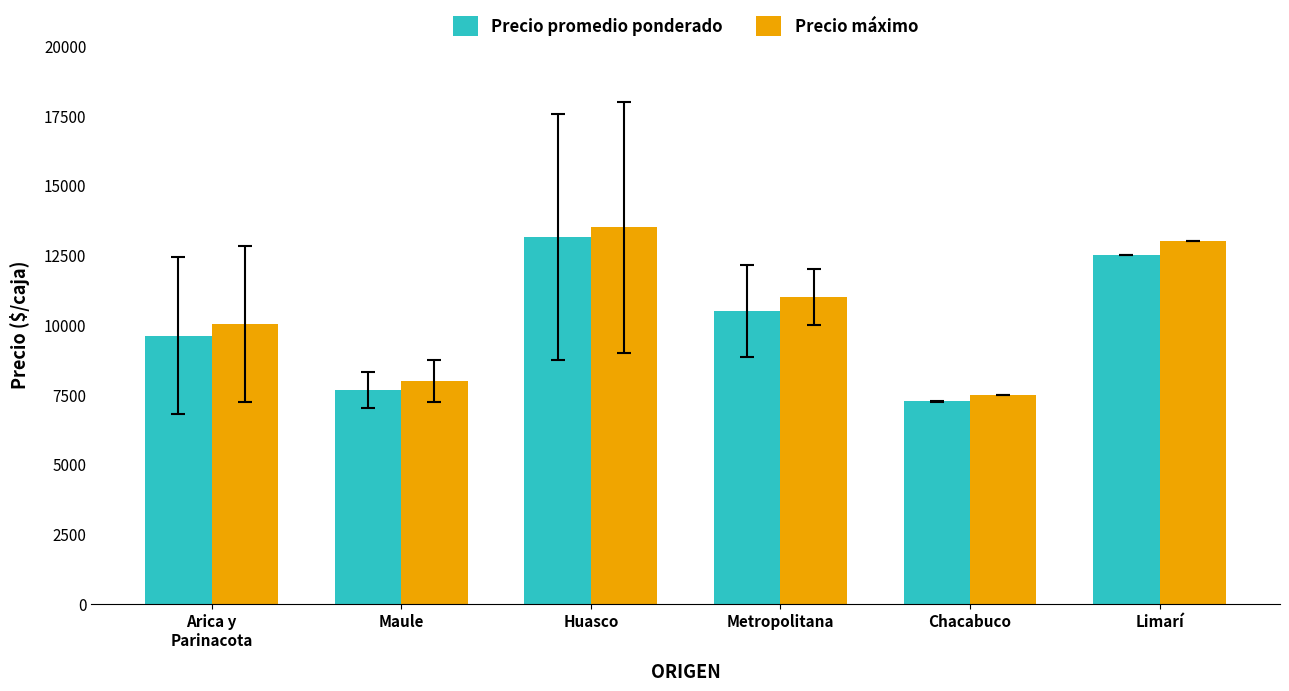

What is the value of the Precio máximo bar at the 5th from the left?

7500